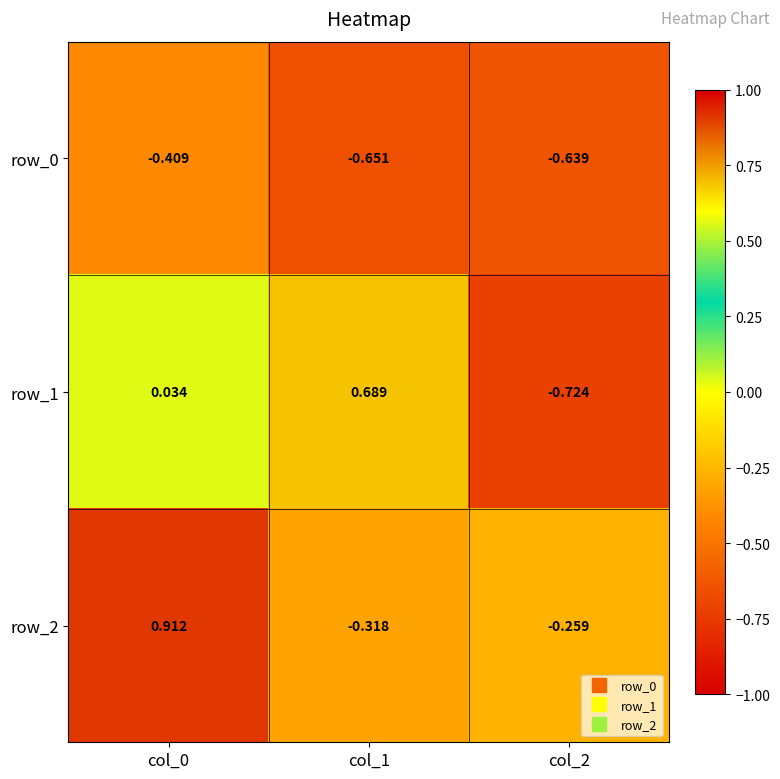

Is the value of row_2 at col_2 greater than the value of row_1 at col_2?

Yes